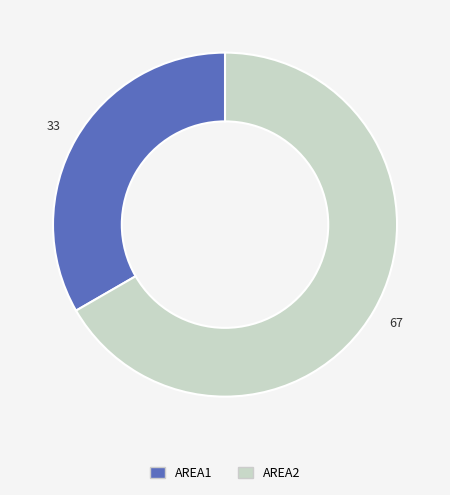

Count the number of slices in the pie.

2